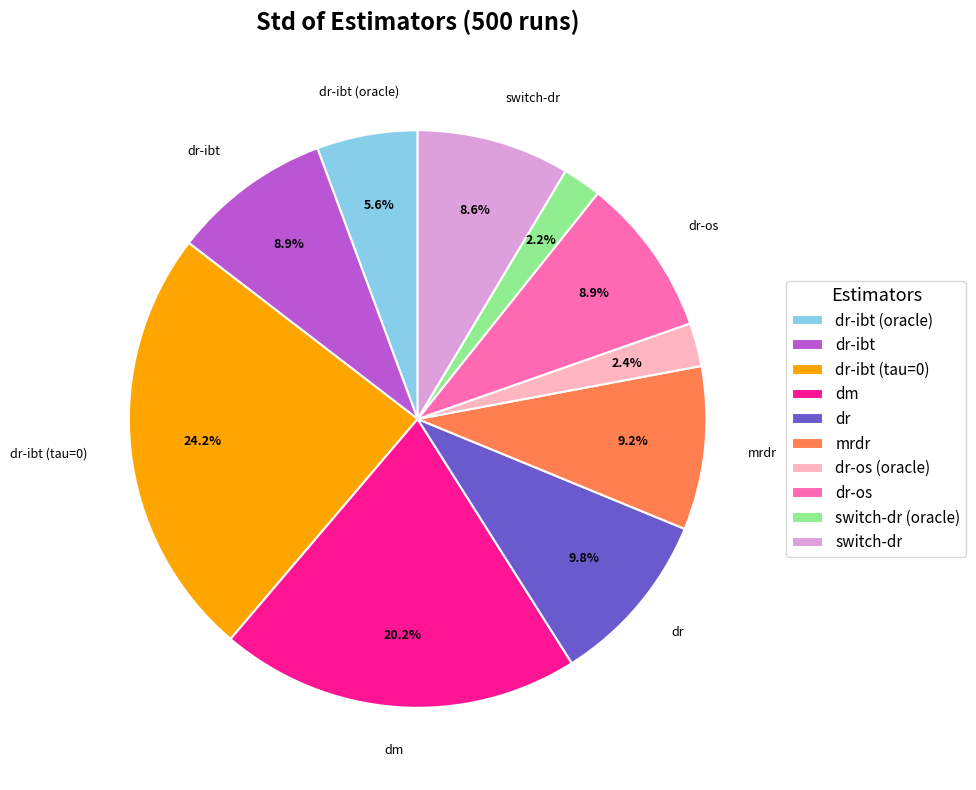

To the nearest percent, what is the difference between the largest and smallest slice percentages?

22%